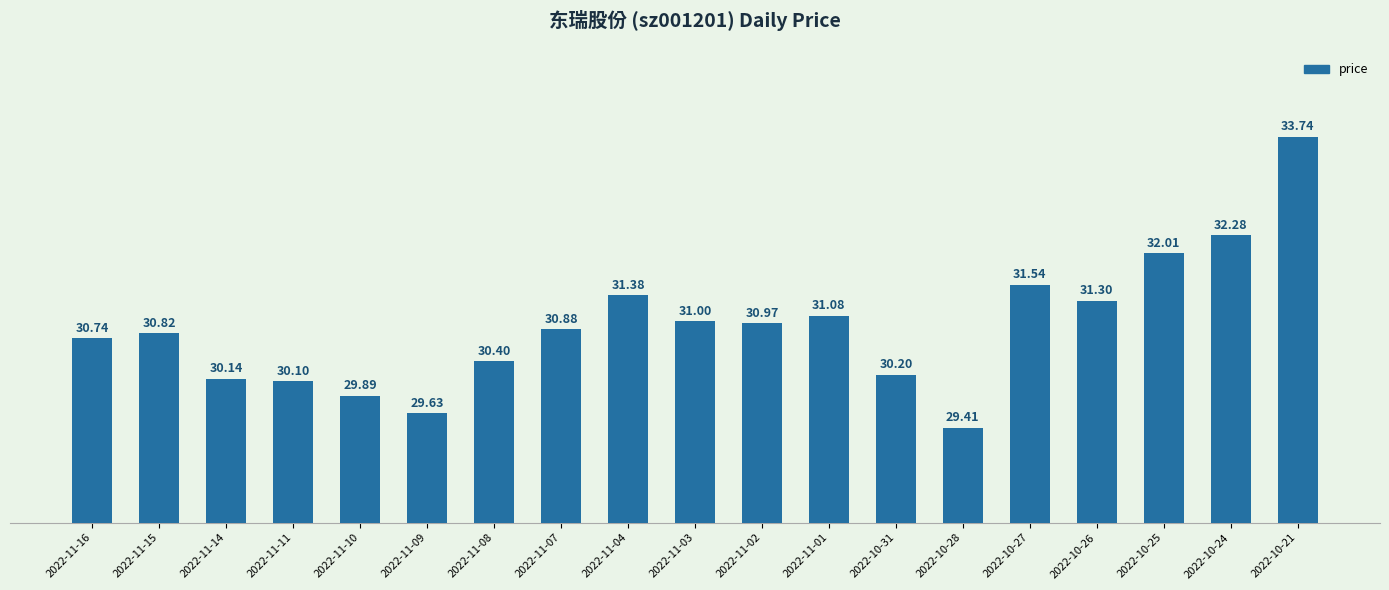

What is the label of the 2nd bar from the right?

2022-10-24